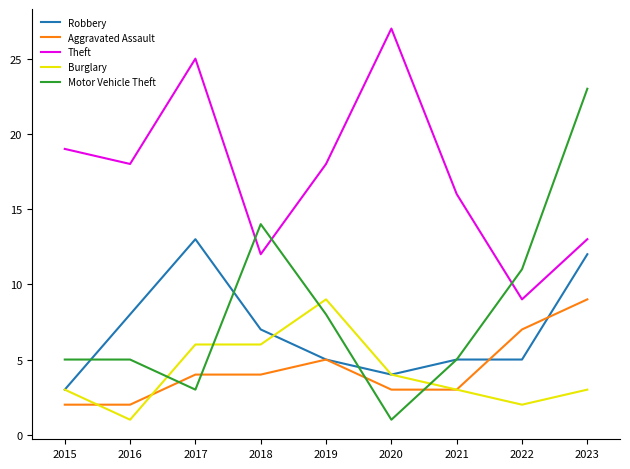

What is the spread (max minus min) of values at 2018?

10